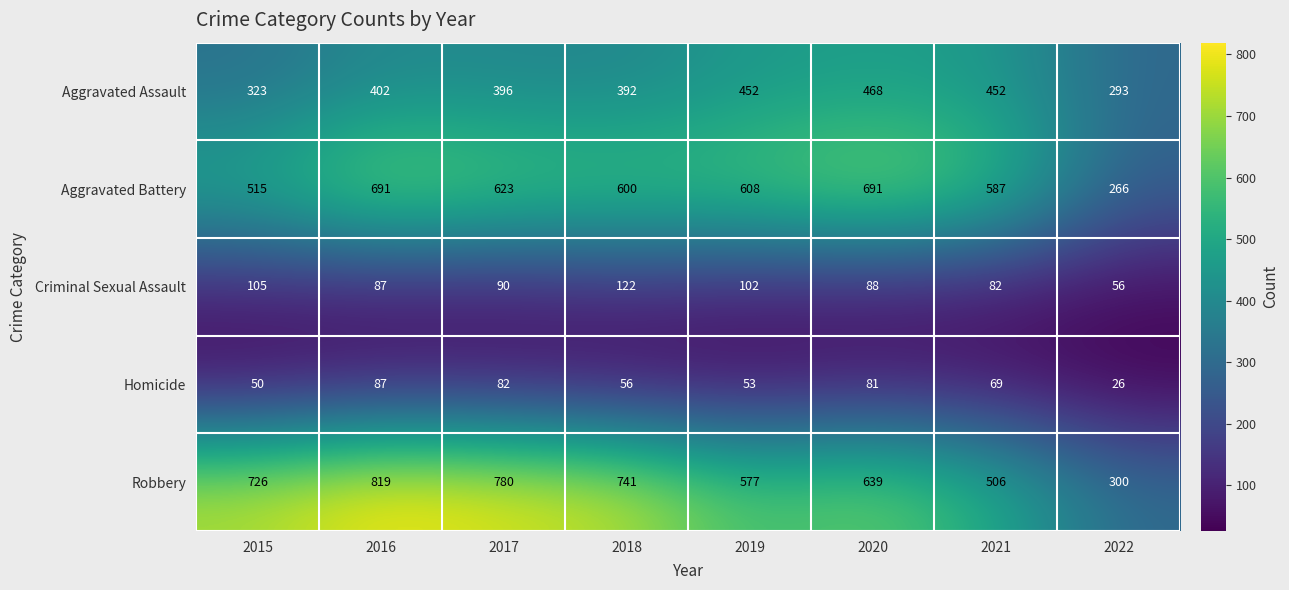

Is the value of Criminal Sexual Assault at 2021 greater than the value of Robbery at 2018?

No